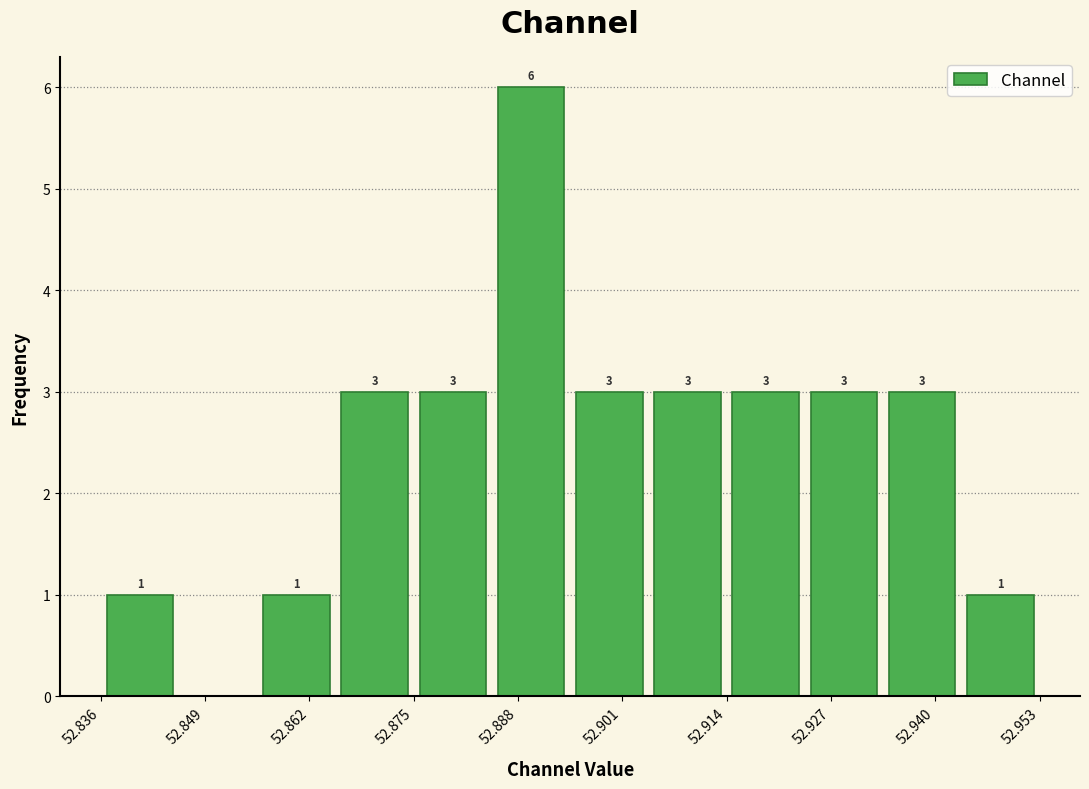

Which range on the x-axis has the tallest bar?

52.886 to 52.894